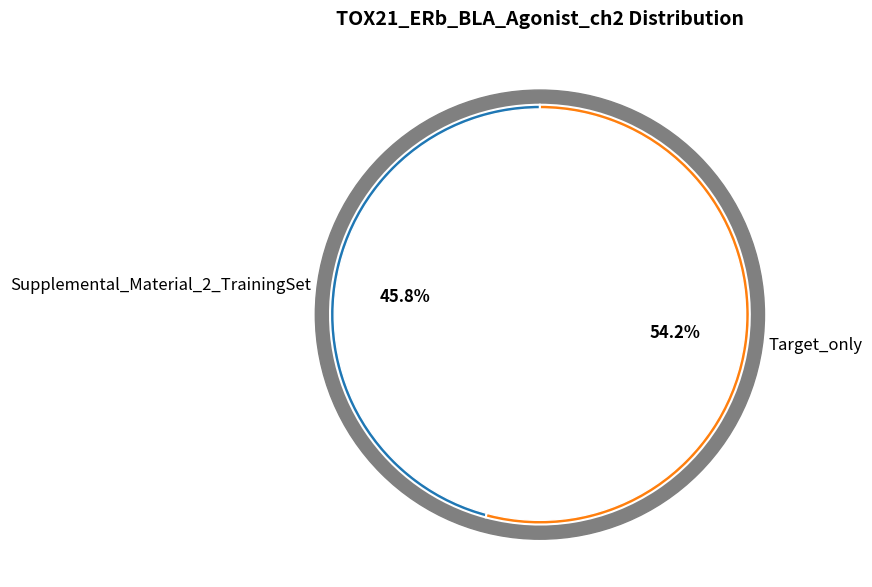

Is there a majority slice in this chart?

Yes